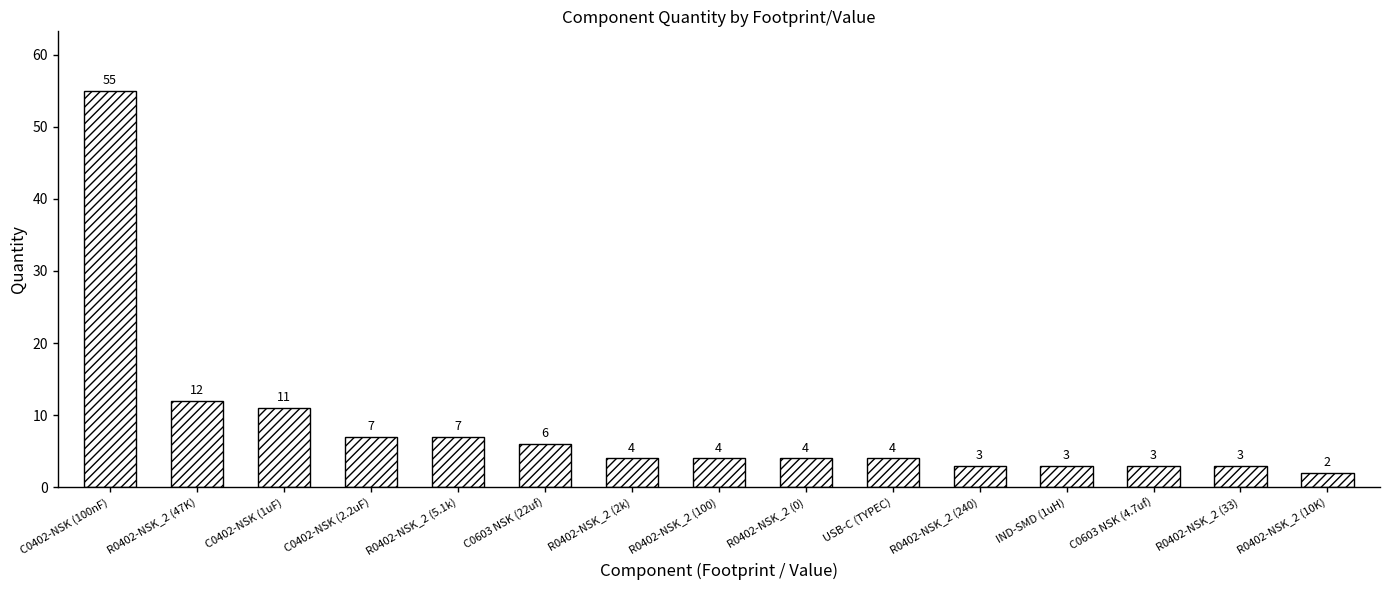

How many categories are shown in the chart?

15